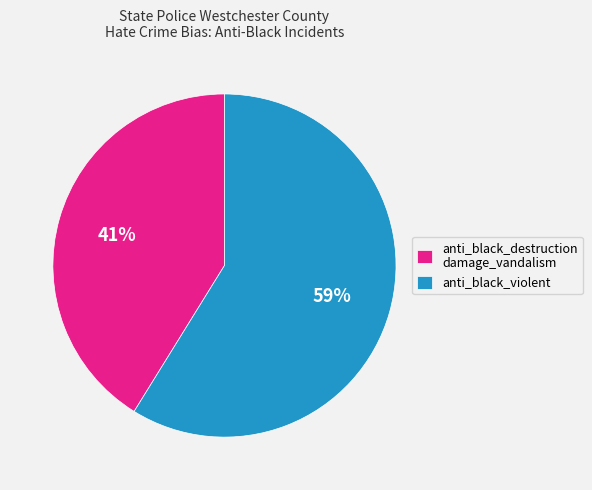

The anti_black_destruction damage_vandalism slice represents 41% of the pie. True or false?

True